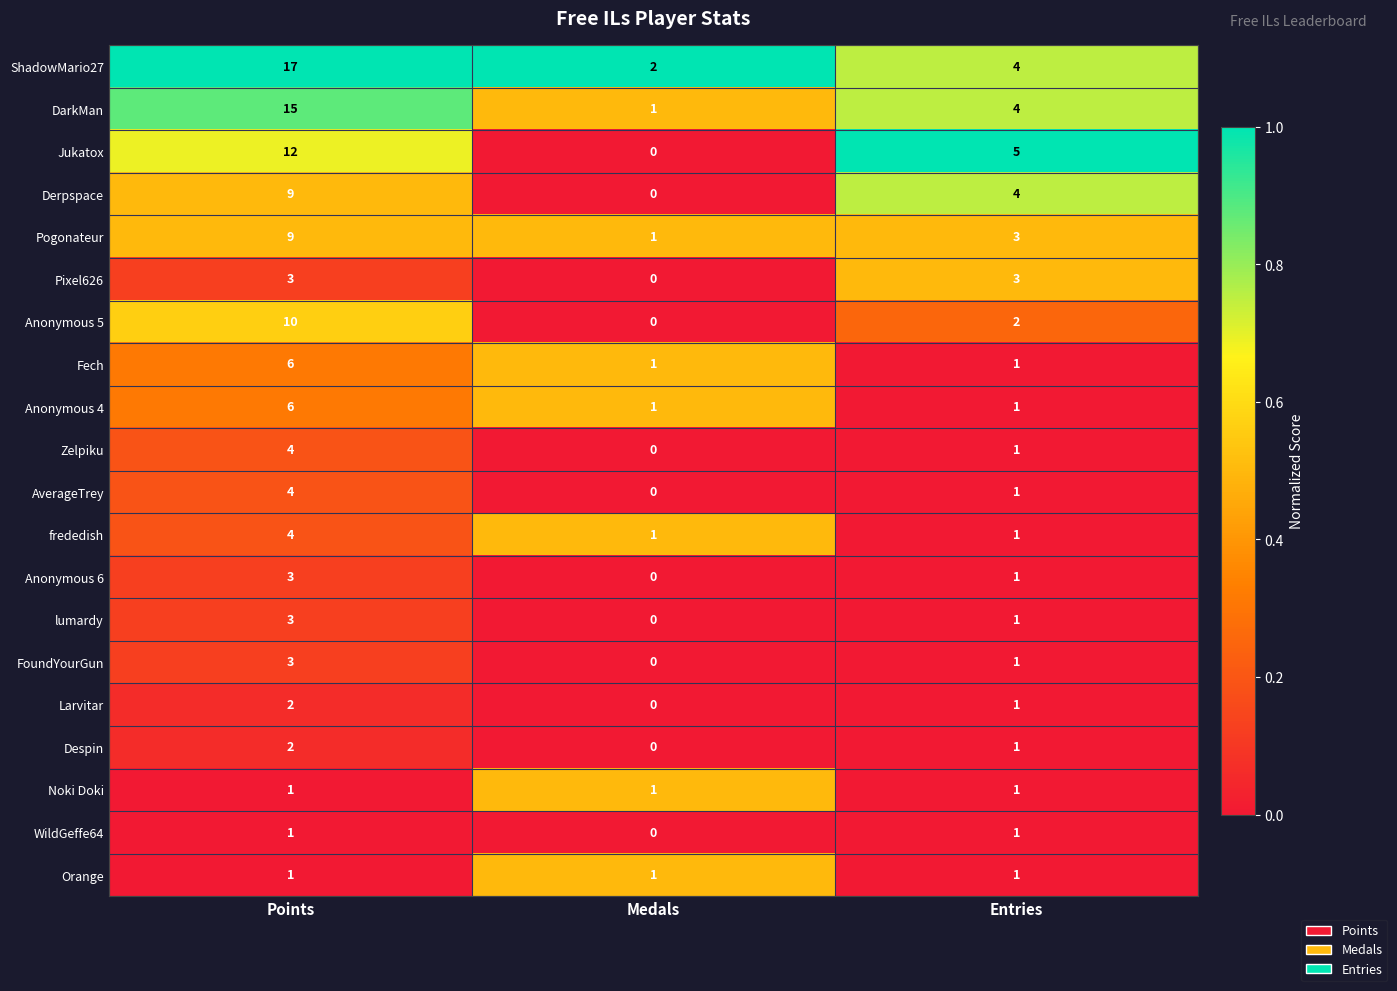

List the labels in order of AverageTrey value, largest first.

Points, Entries, Medals